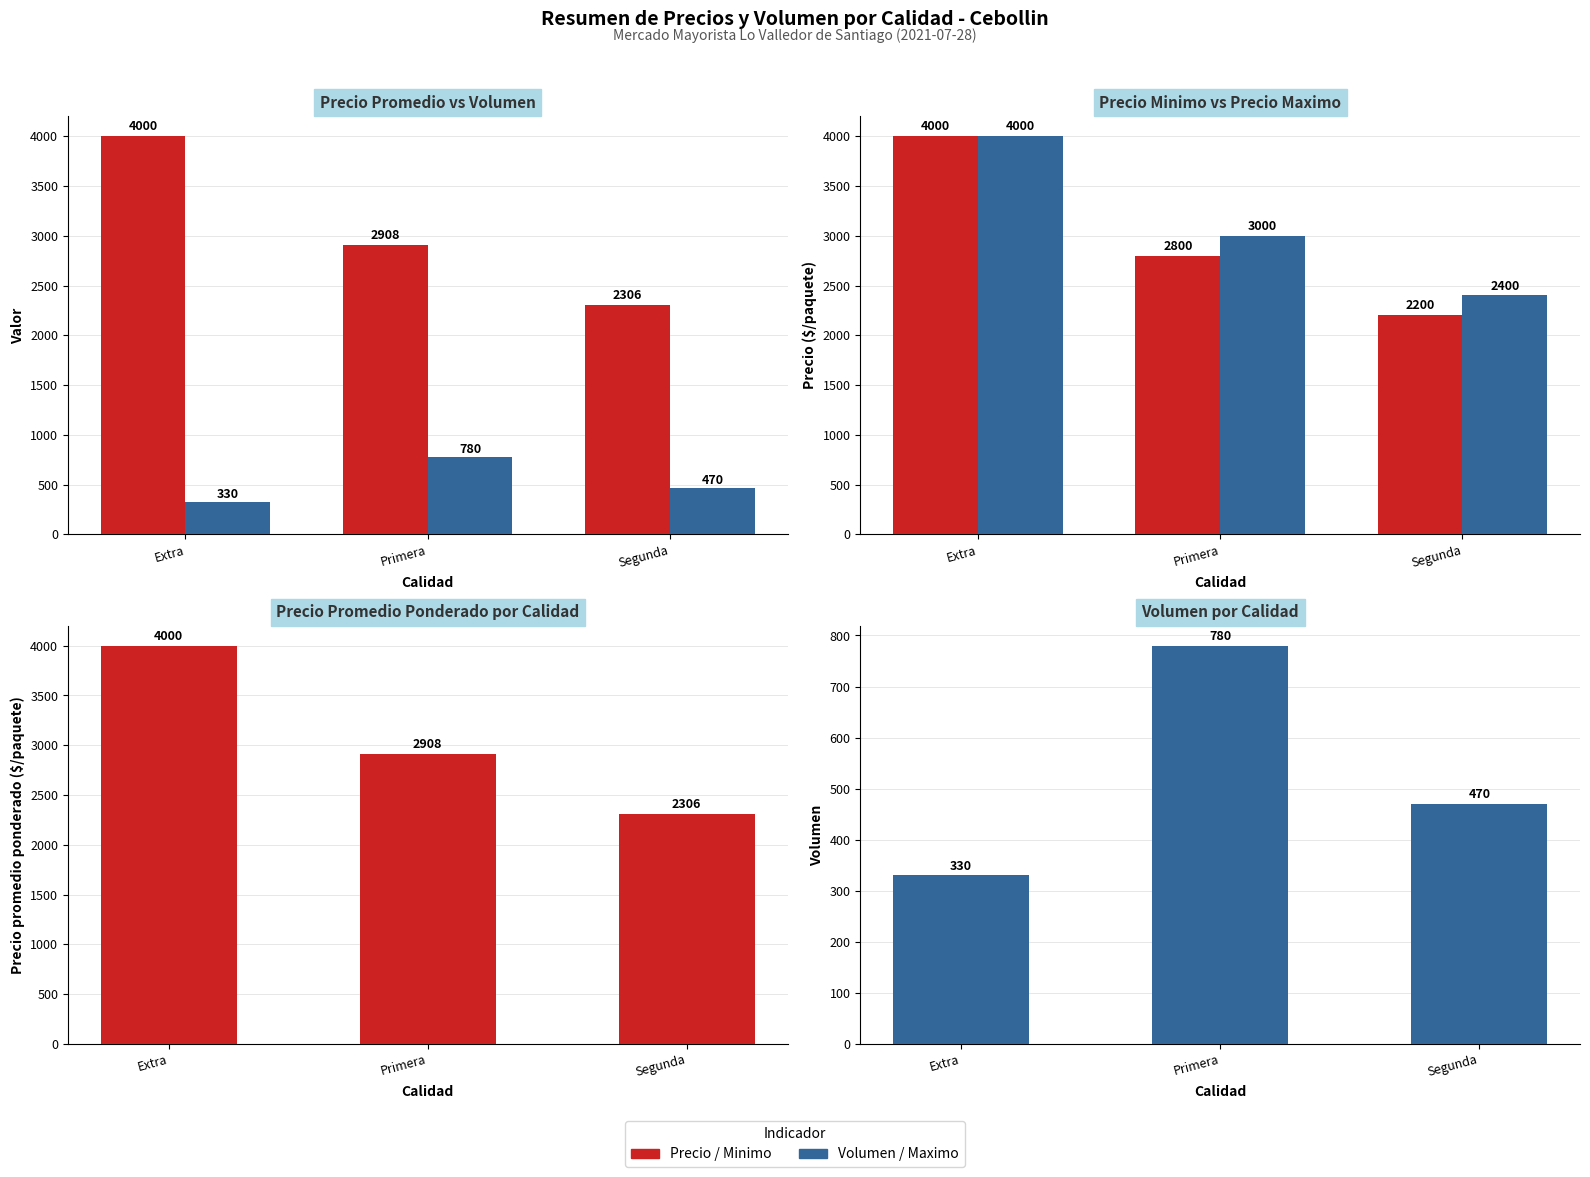

Rank the series at Segunda from highest to lowest value.

Precio maximo, Precio promedio ponderado, Precio minimo, Volumen